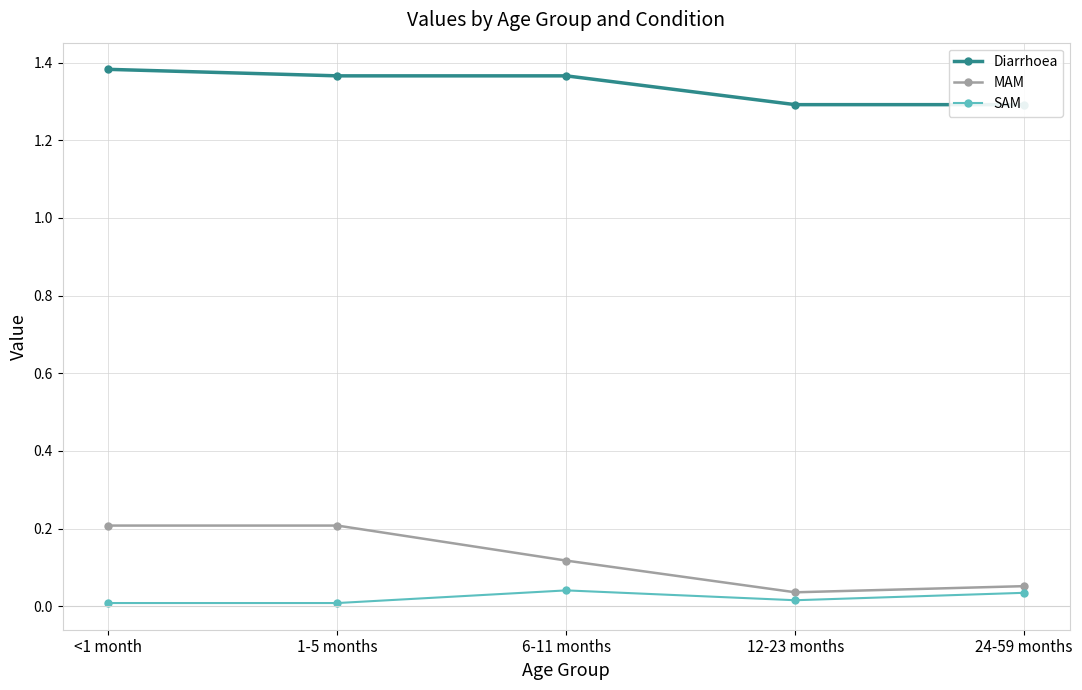

True or false: MAM and SAM intersect in this chart.

False